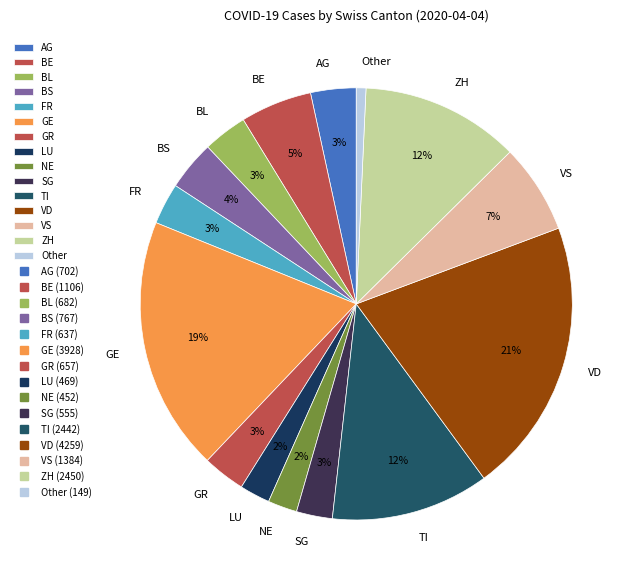

Is the sum of BE and GR greater than half?

No